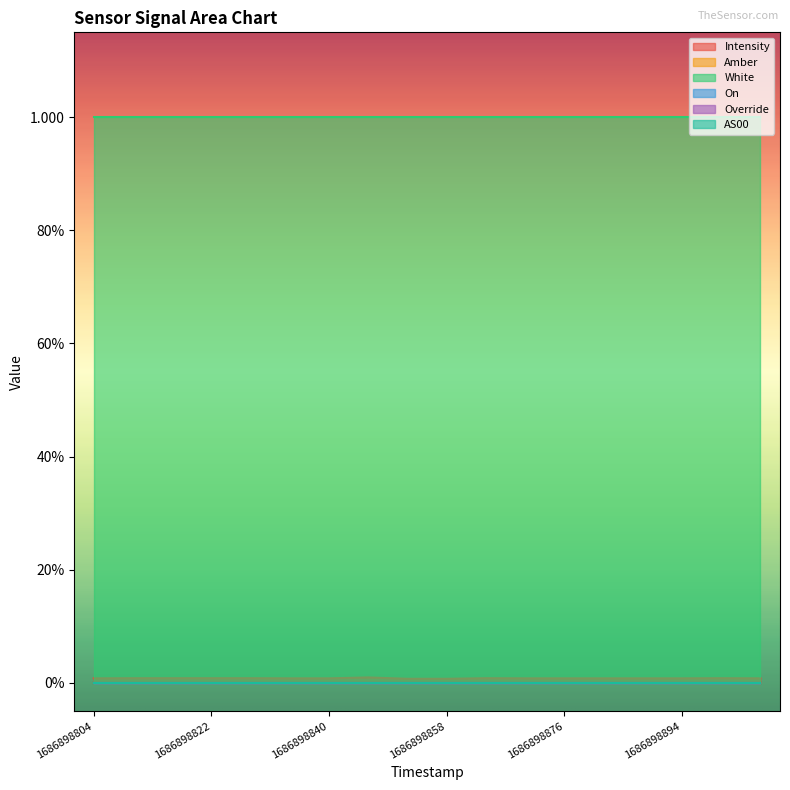

Which label corresponds to the smallest value in the chart?

1686898804